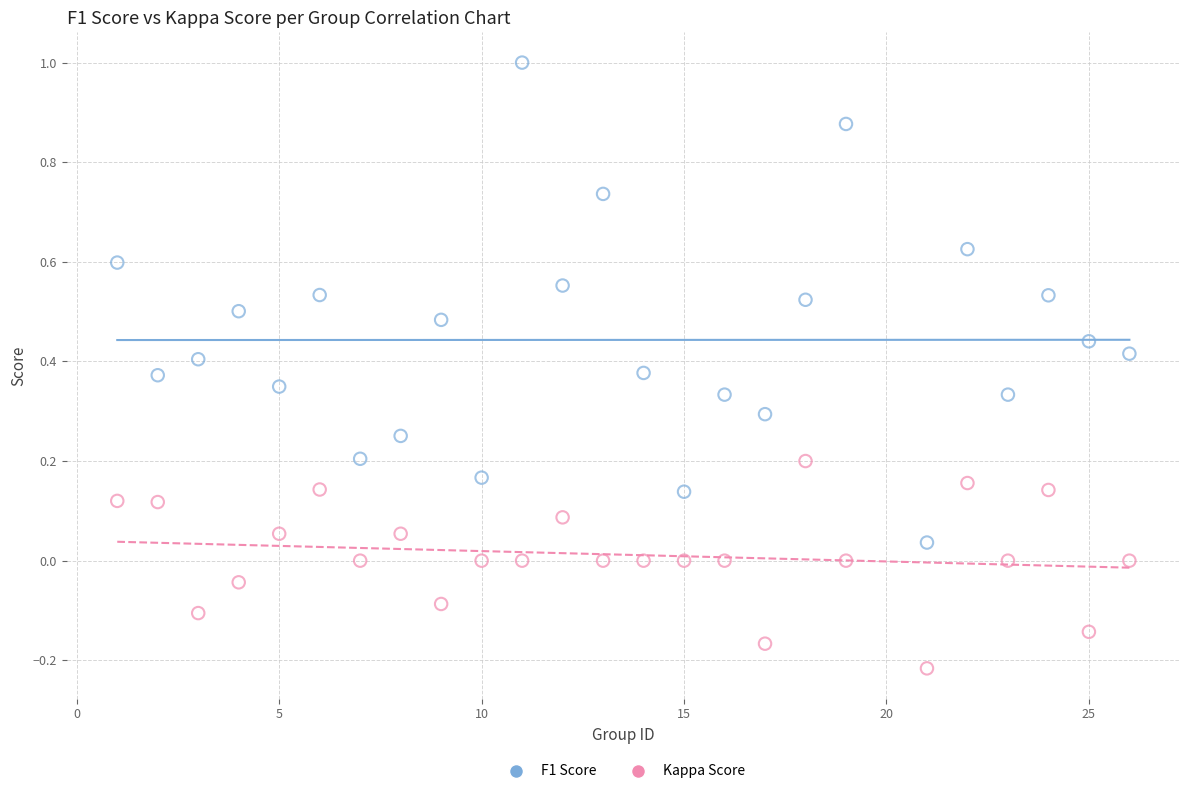

Which series has the largest Y range (max minus min)?

F1 Score